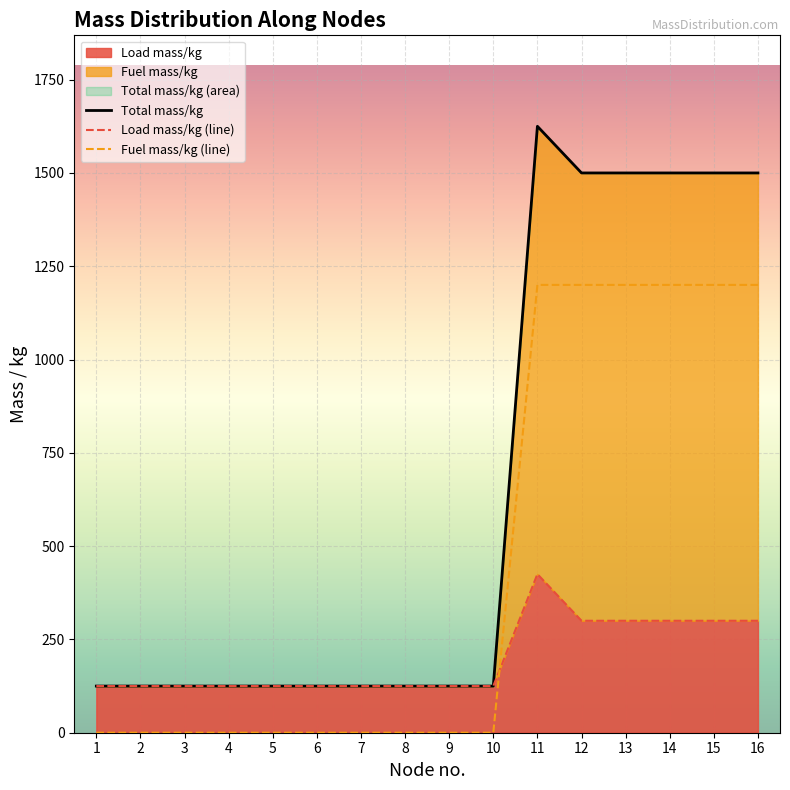

List the series in order of their overall mean, lowest first.

Load mass/kg (line), Fuel mass/kg (line), Total mass/kg